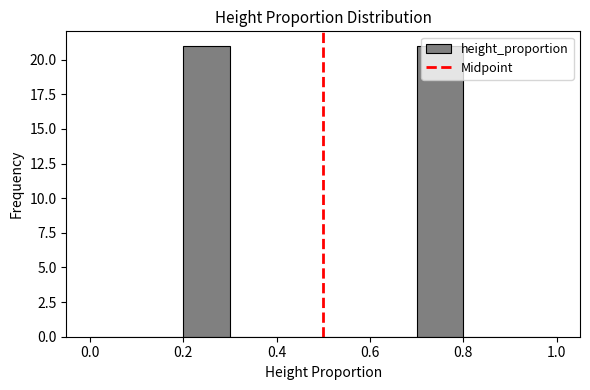

Reading left to right, transcribe this chart: for each bar, give the range it covers on the x-axis and its height. The values are not printed on the chart, so give them approximately, as read against the axis.

0.0 to 0.1: 0
0.1 to 0.2: 0
0.2 to 0.3: 21
0.3 to 0.4: 0
0.4 to 0.5: 0
0.5 to 0.6: 0
0.6 to 0.7: 0
0.7 to 0.8: 21
0.8 to 0.9: 0
0.9 to 1.0: 0